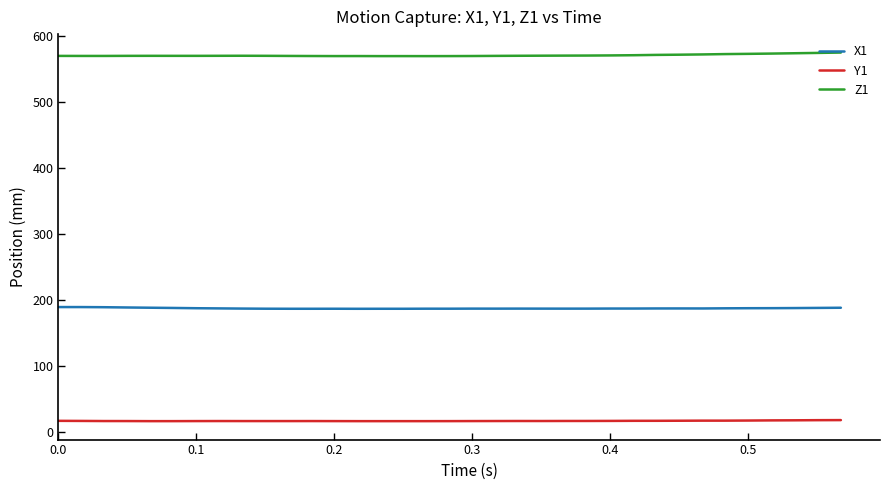

True or false: Y1 and X1 intersect in this chart.

False